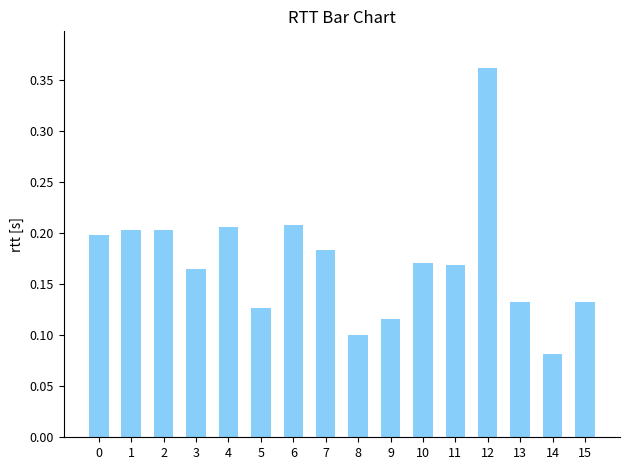

Which label corresponds to the largest value in the chart?

12